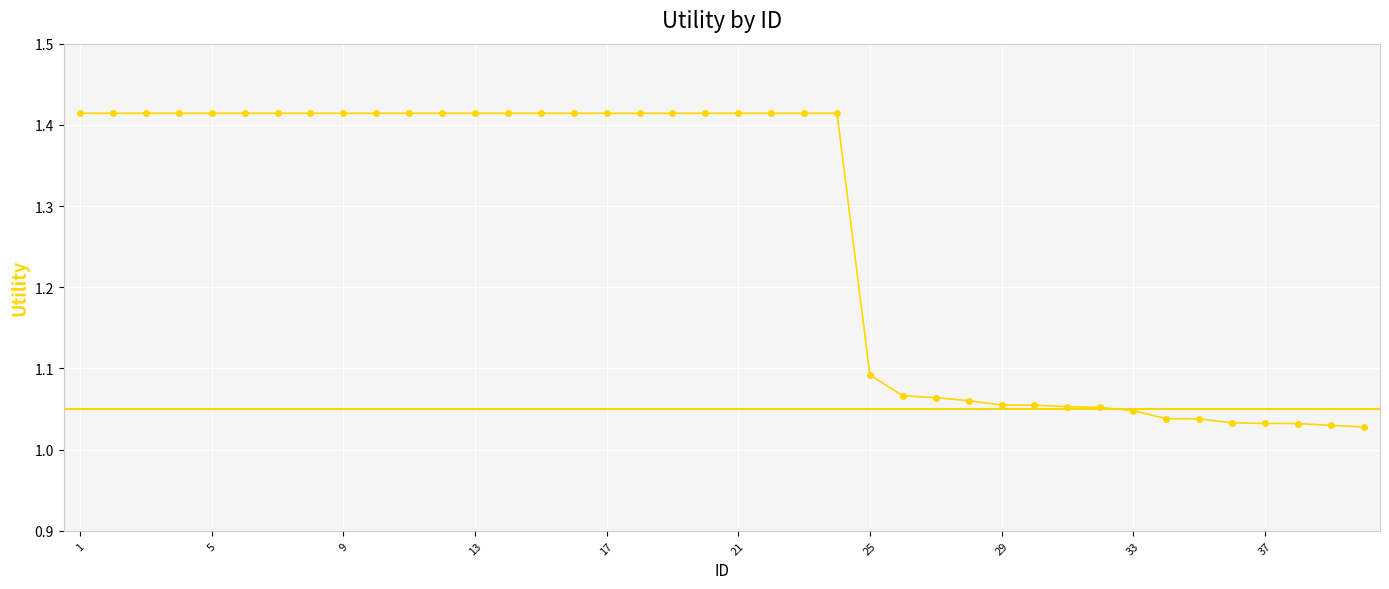

What is the difference between the maximum and minimum values?

0.4